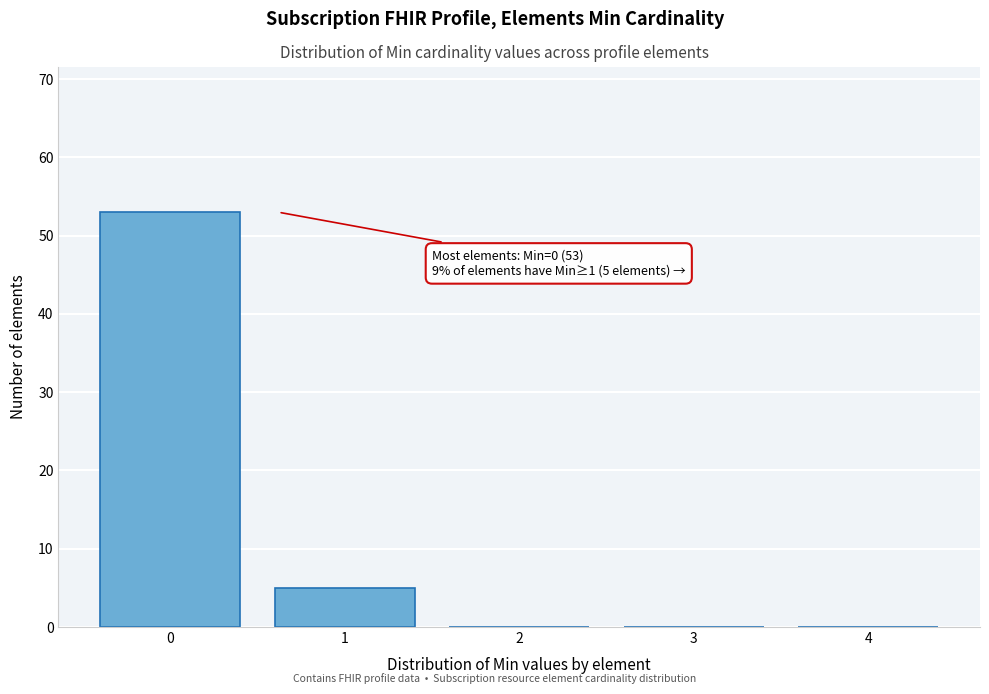

Reading left to right, extract all data points from this chart.

0=53	1=5	2=0	3=0	4=0